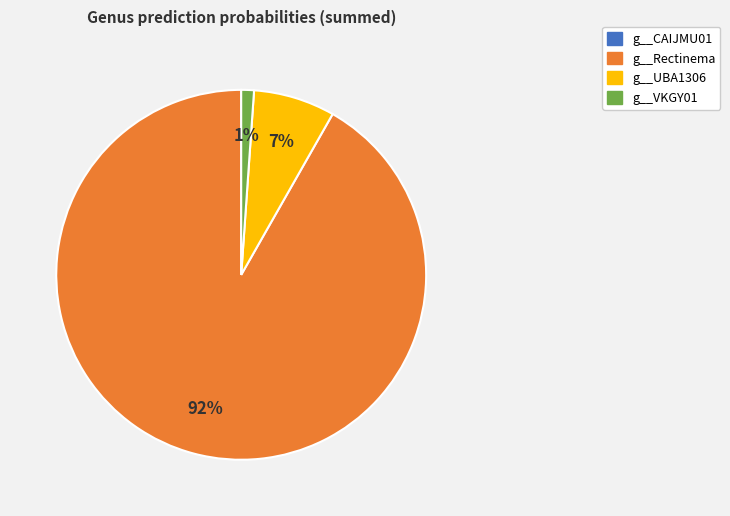

Is there any slice that represents more than half of the pie?

Yes